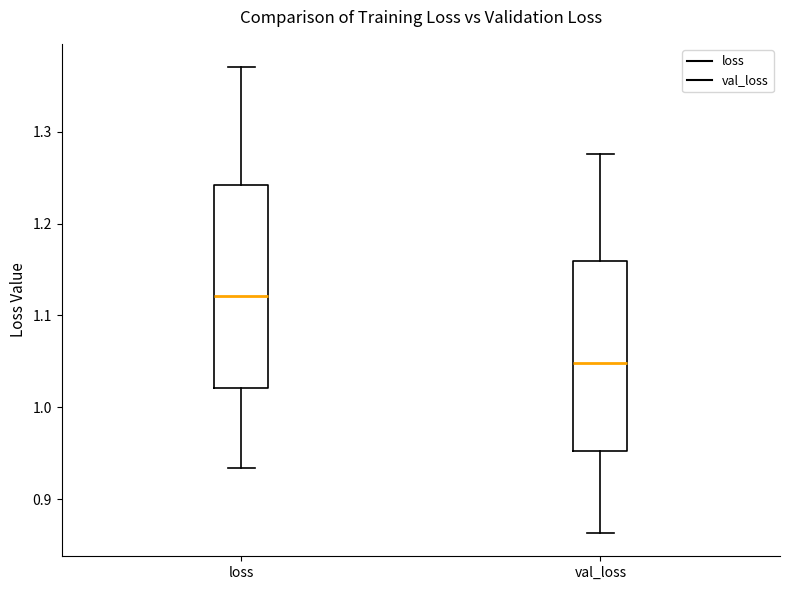

Comparing the boxes themselves (not the whiskers), which one is the tallest?

loss